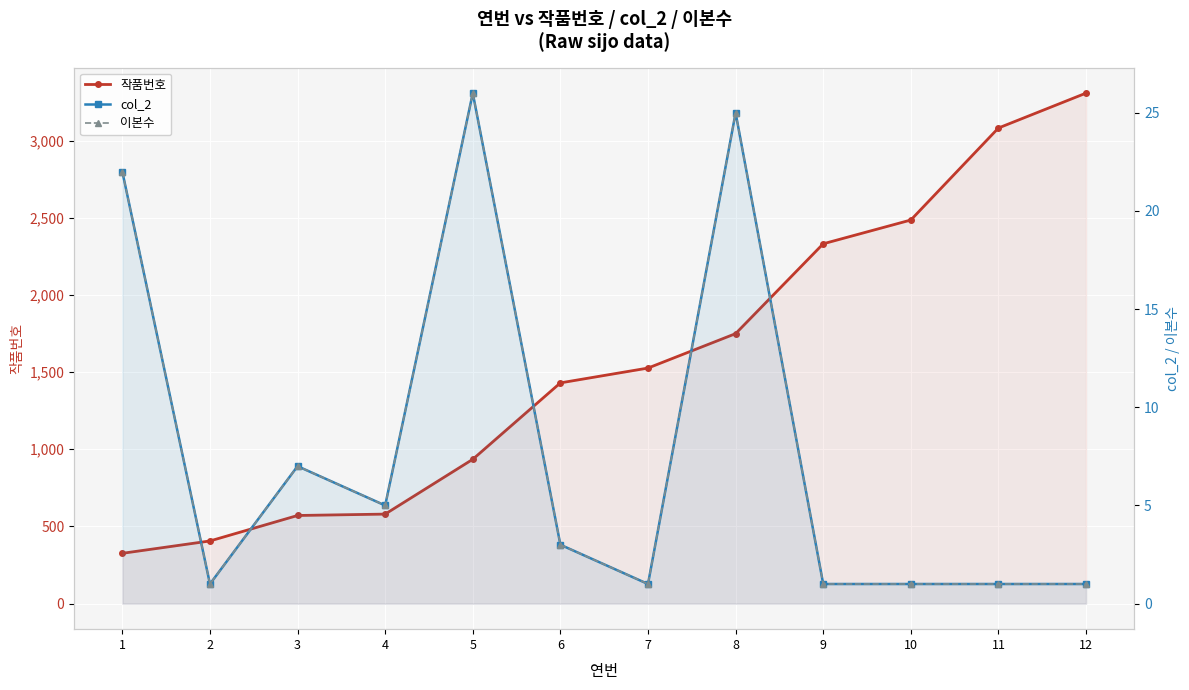

How many categories are shown in the chart?

12